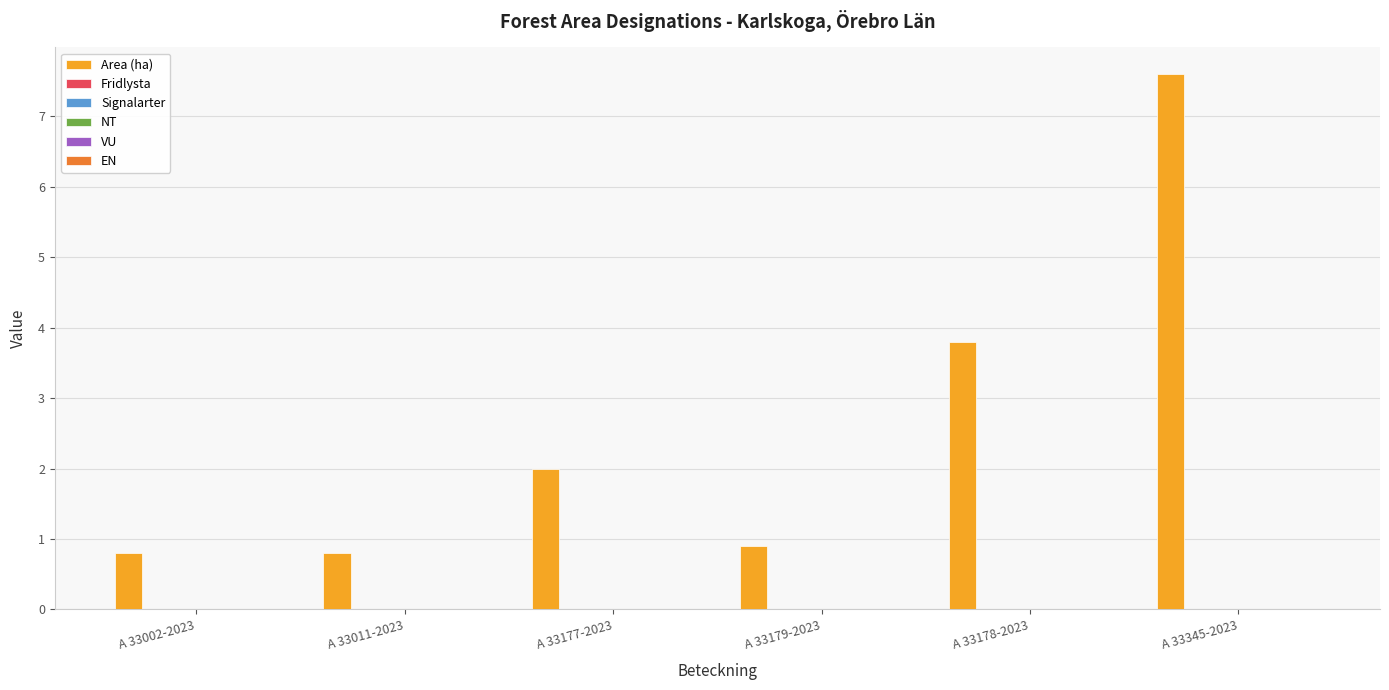

Are the bars horizontal?

No